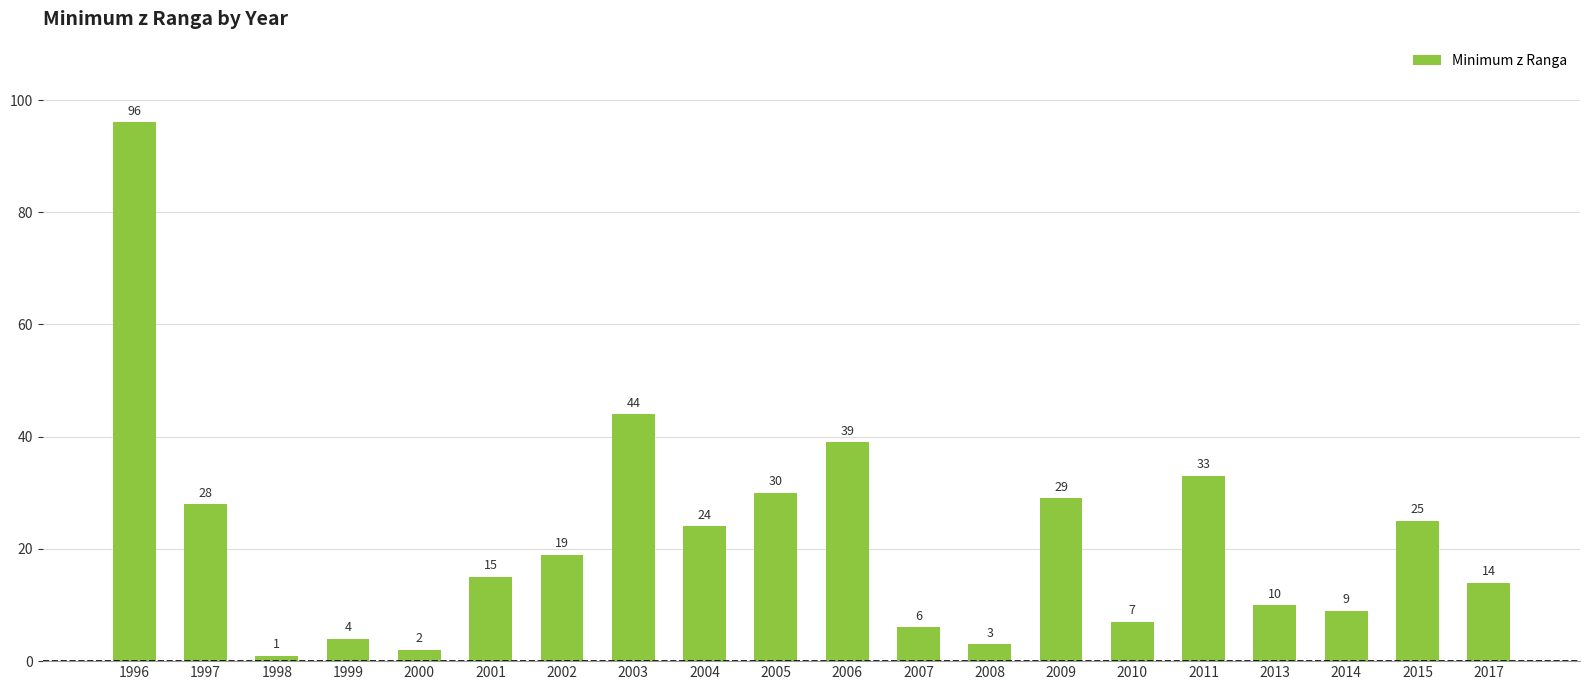

What is the change in value from 2010 to 2013?

+3